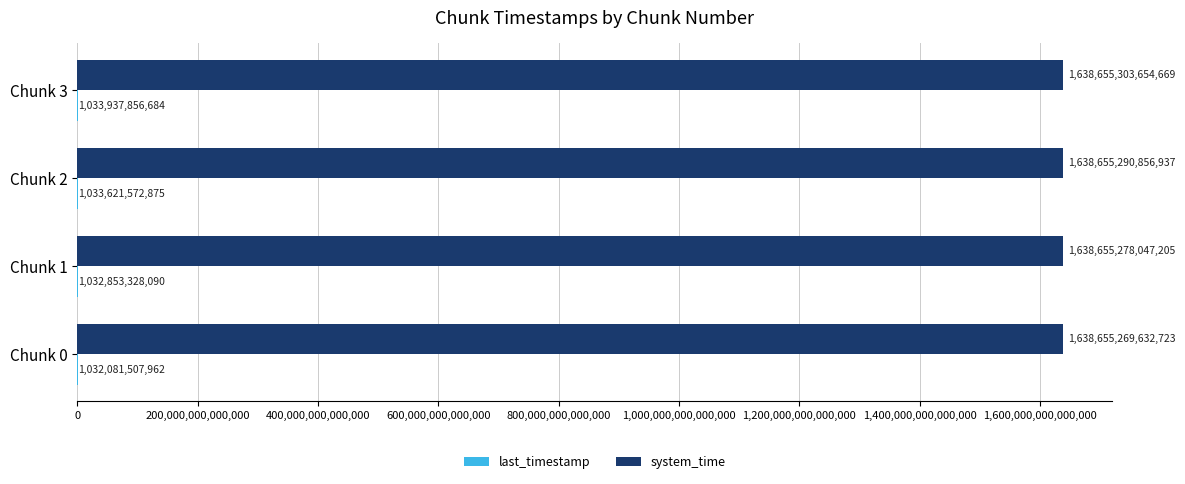

At which category is the sum across all series the highest?

Chunk 3